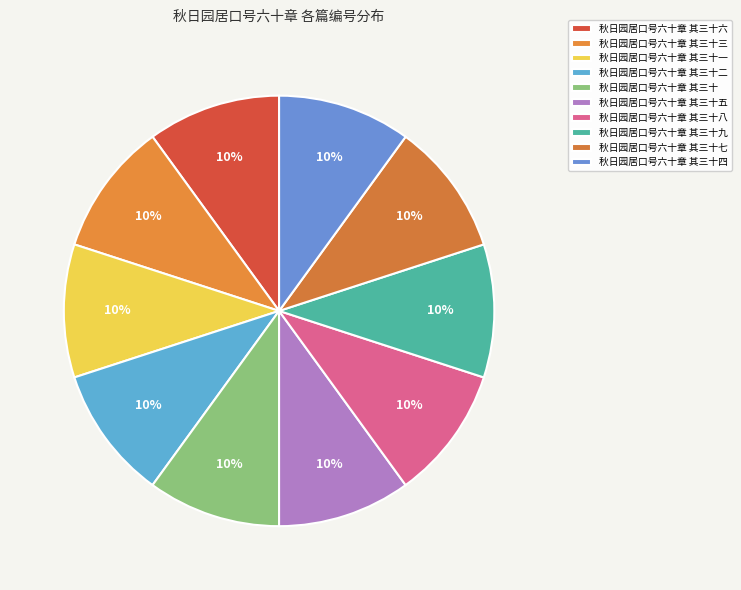

Does 秋日园居口号六十章 其三十三 represent more than half of the total?

No